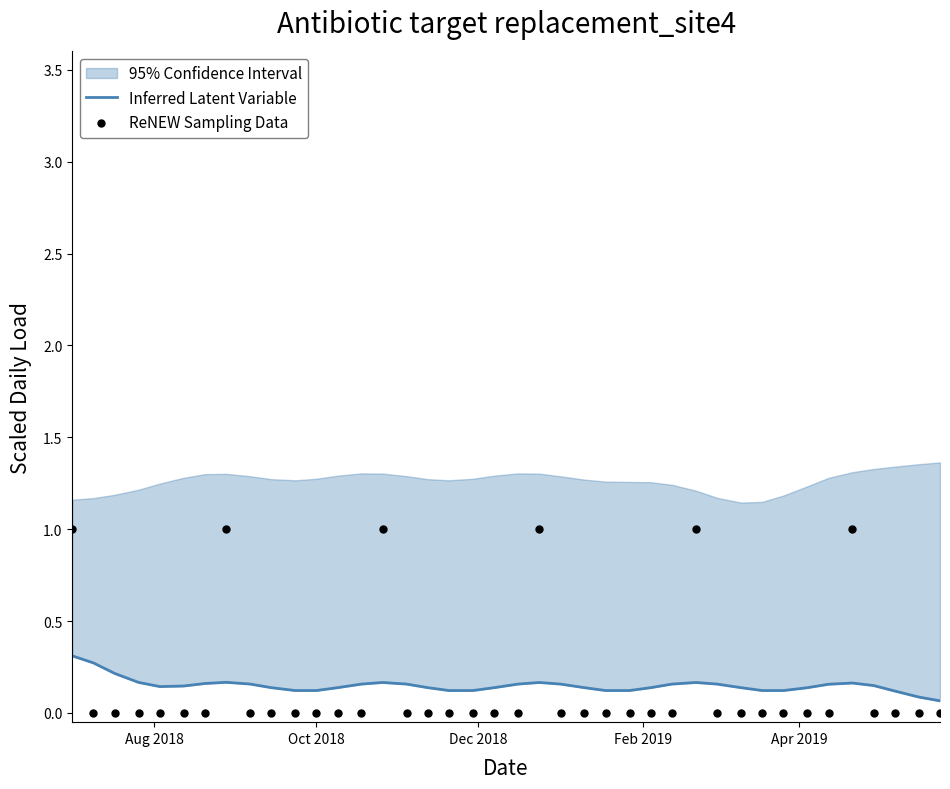

At how many categories does at least one series exceed 0?

40